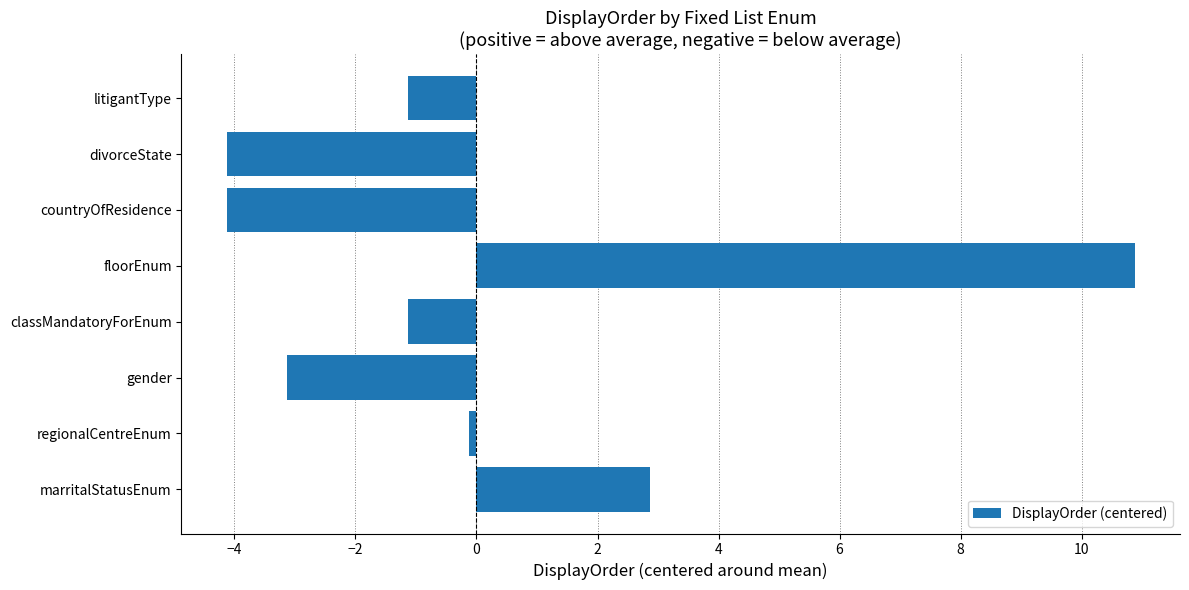

What is the difference between the maximum and minimum values?

15.0